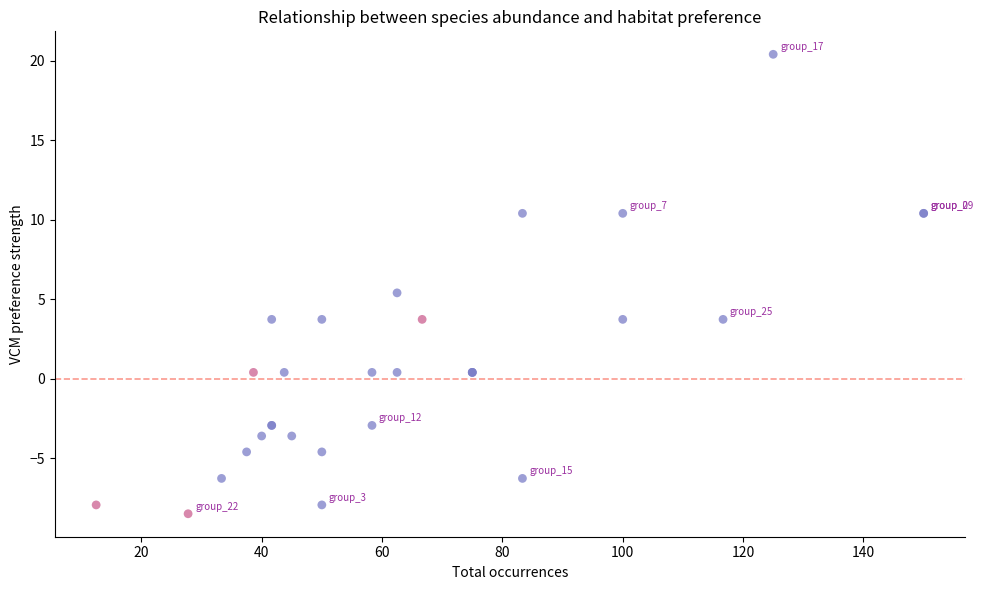

What Y value in the scatter plot is closest to 5?

5.4